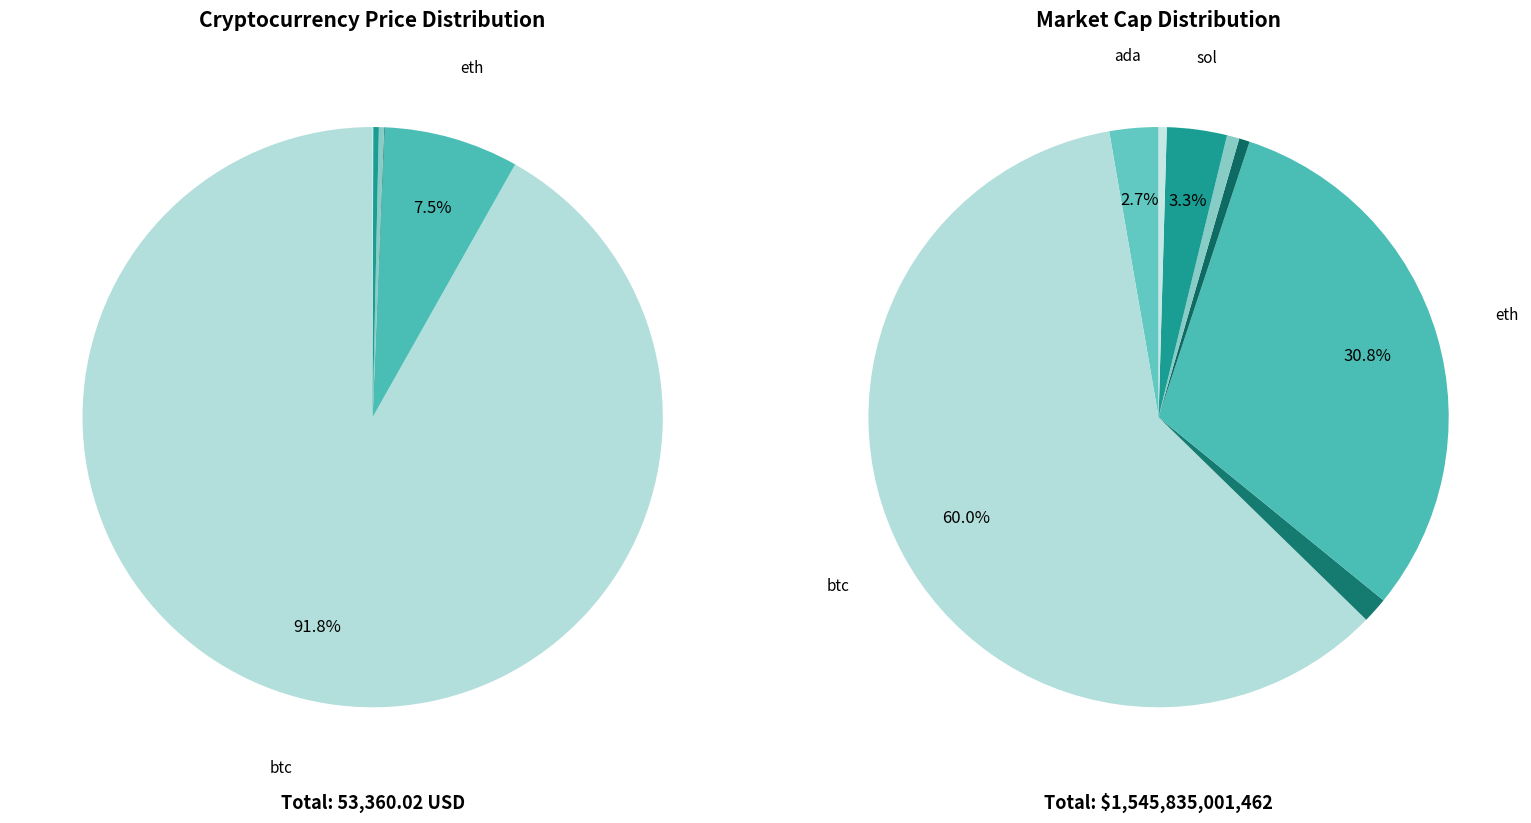

How many slices are in this pie chart?

8